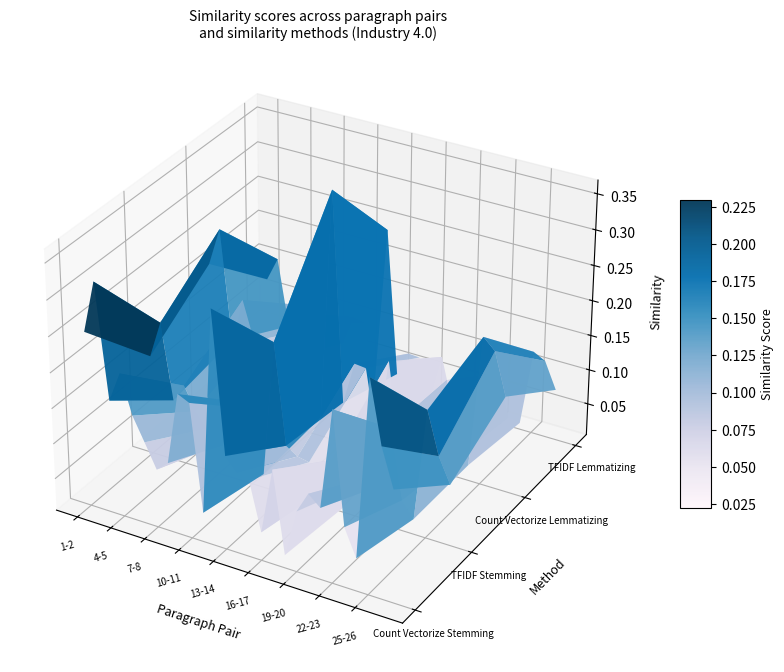

Rank the categories by TFIDF Lemmatizing value from highest to lowest.

11, 1, 24, 0, 25, 8, 9, 3, 16, 26, 21, 13, 14, 4, 2, 7, 5, 19, 20, 12, 6, 18, 22, 10, 23, 17, 15